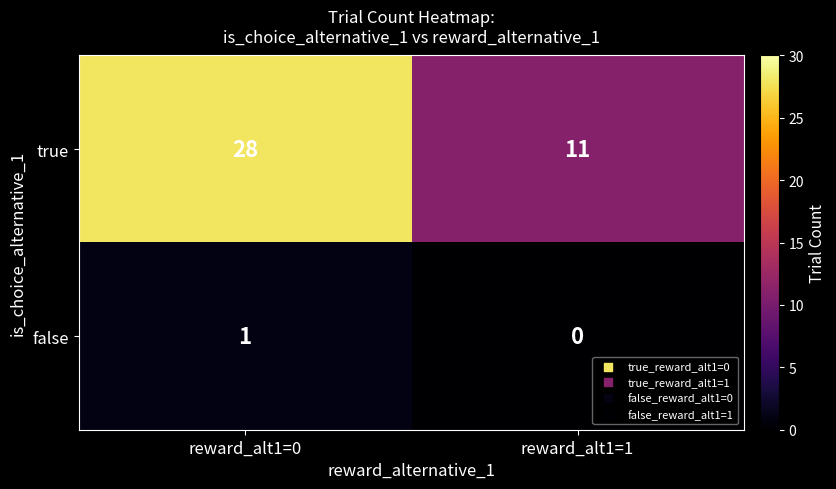

What is the sum of all true values?

39